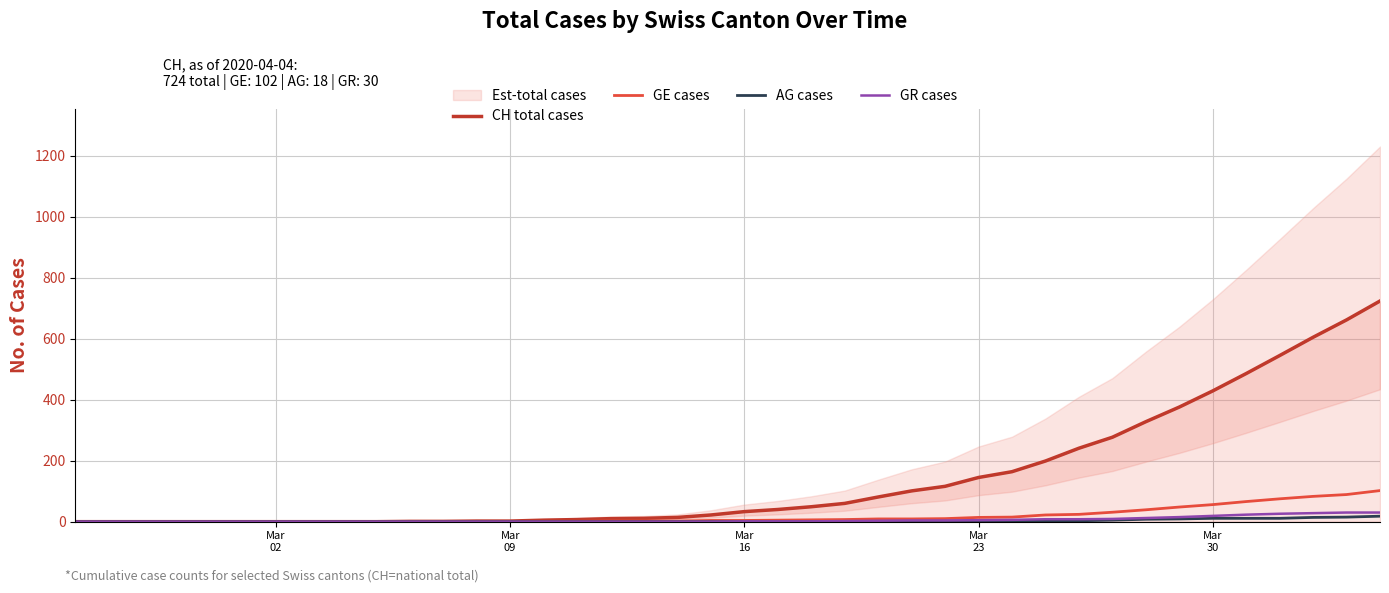

What is the highest value of the GR cases series?

30